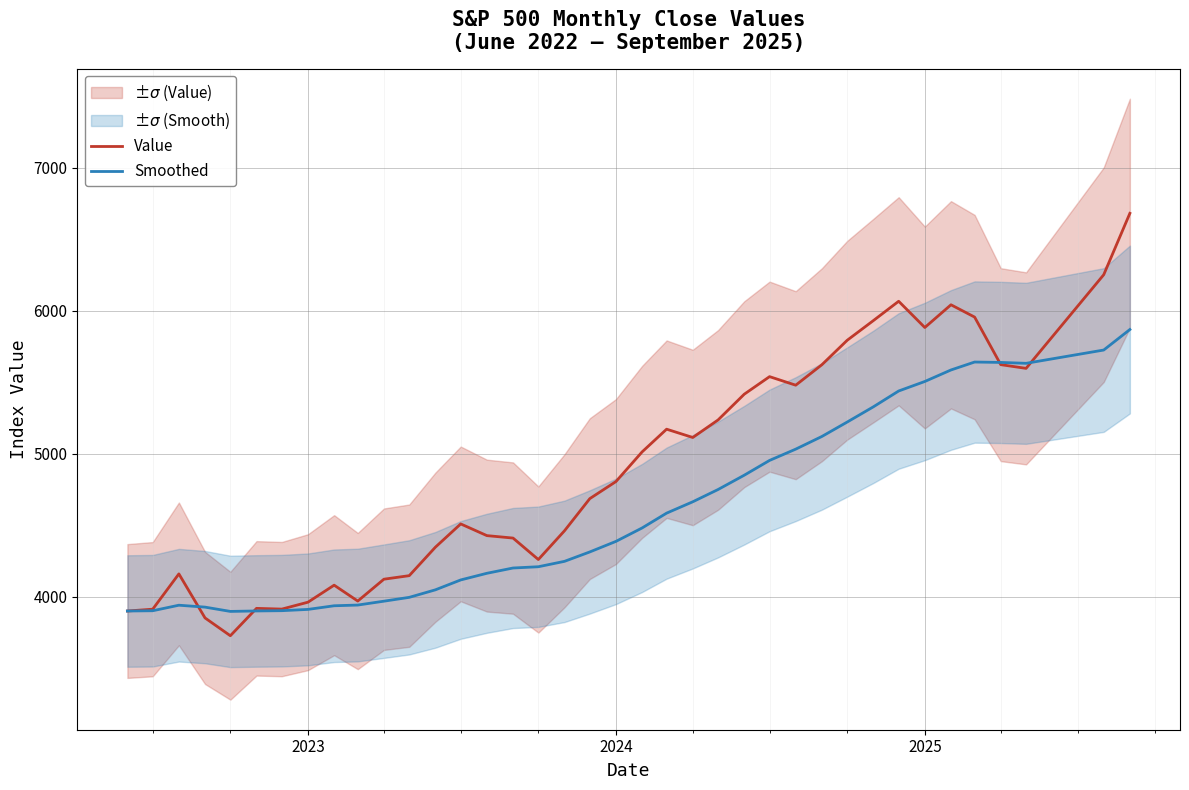

Which series has the widest spread of values?

Value